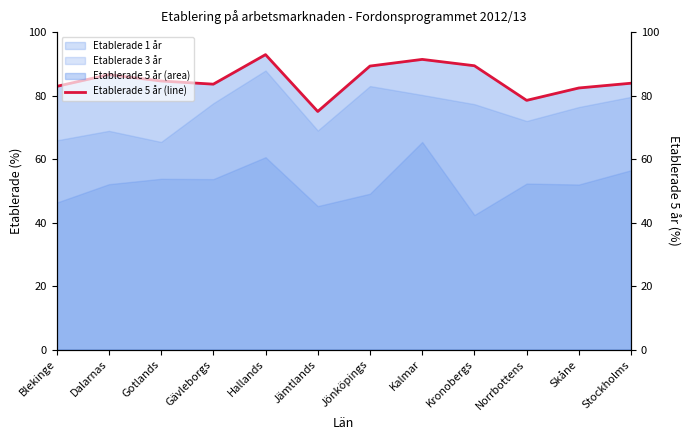

Reading left to right, extract all data points from this chart.

Blekinge=82.9	Dalarnas=86.6	Gotlands=84.6	Gävleborgs=83.6	Hallands=92.9	Jämtlands=75.0	Jönköpings=89.3	Kalmar=91.4	Kronobergs=89.4	Norrbottens=78.5	Skåne=82.4	Stockholms=83.9